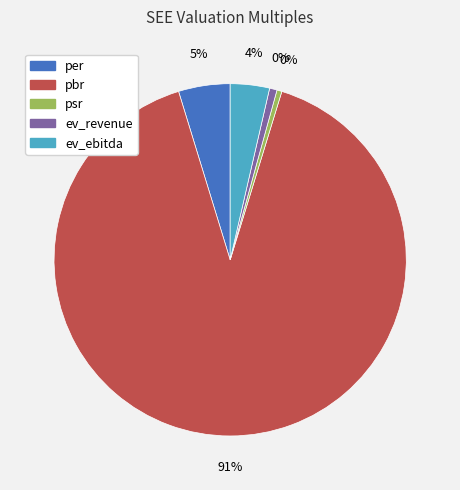

Count the number of slices in the pie.

5